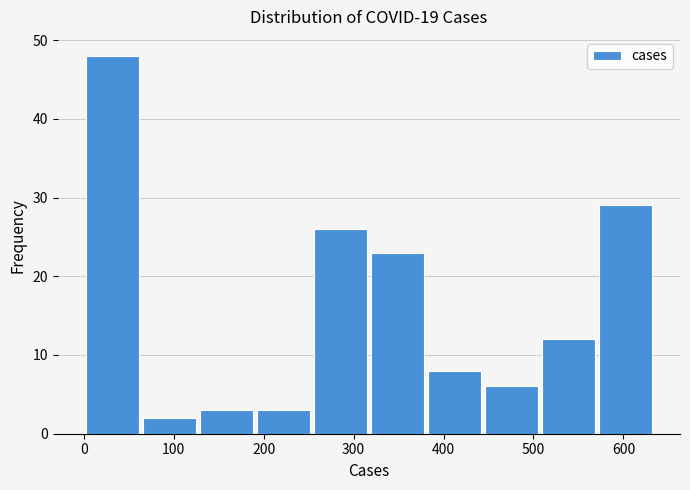

Which range on the x-axis has the tallest bar?

0 to 60